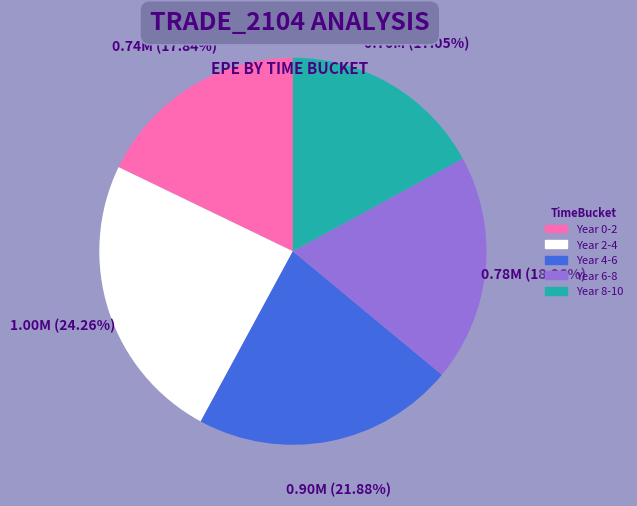

Is there a majority slice in this chart?

No